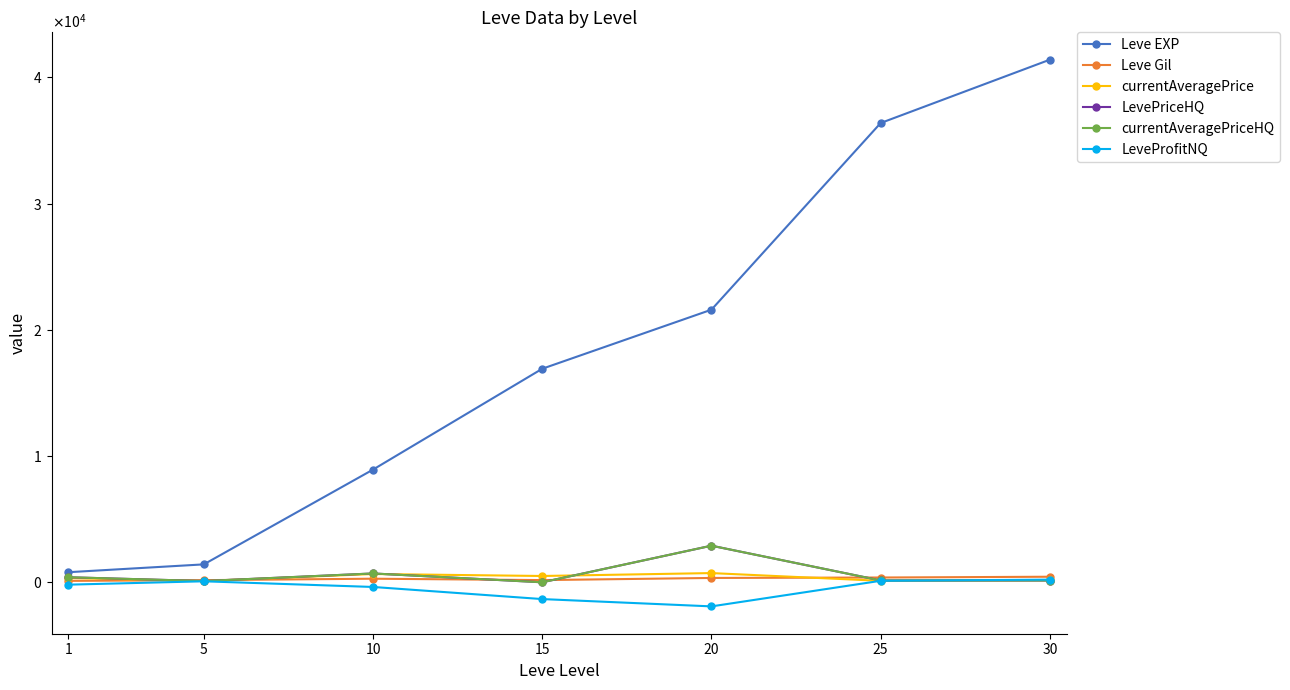

What is the difference between the second highest and second lowest values in the currentAveragePriceHQ series?

600.0